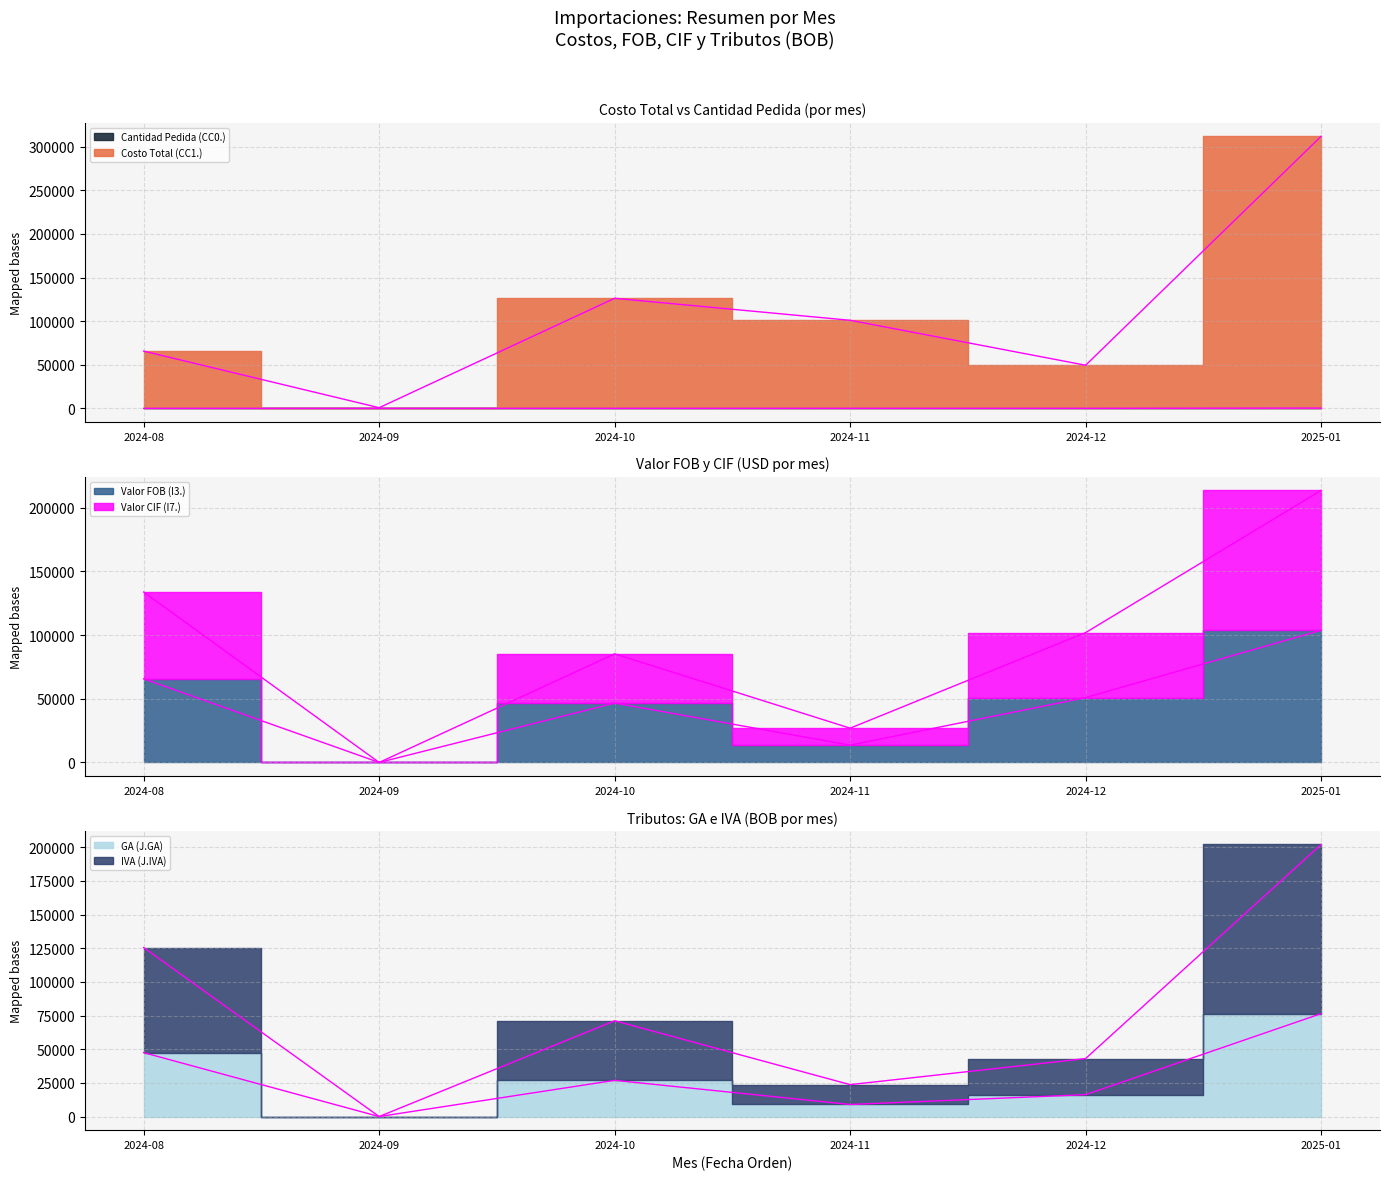

At which label does Costo Total (CC1.) reach its peak?

2025-01